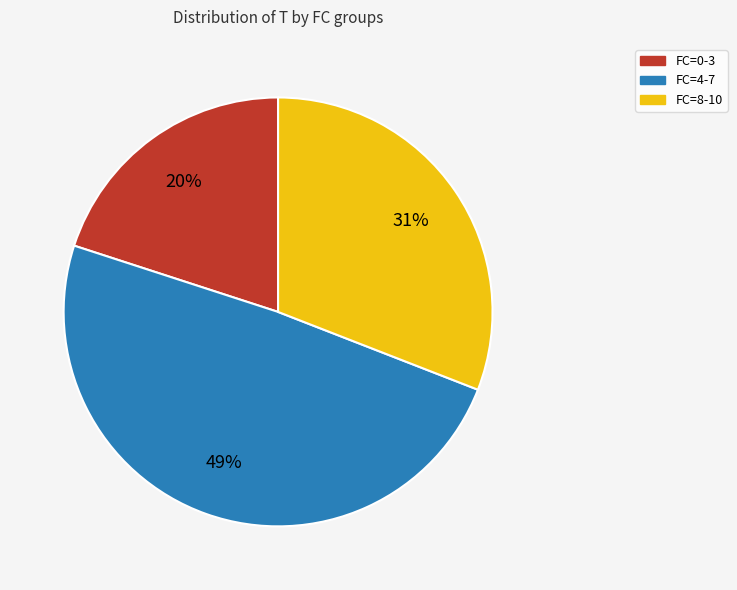

To the nearest percent, what is the difference between the largest and smallest slice percentages?

29%